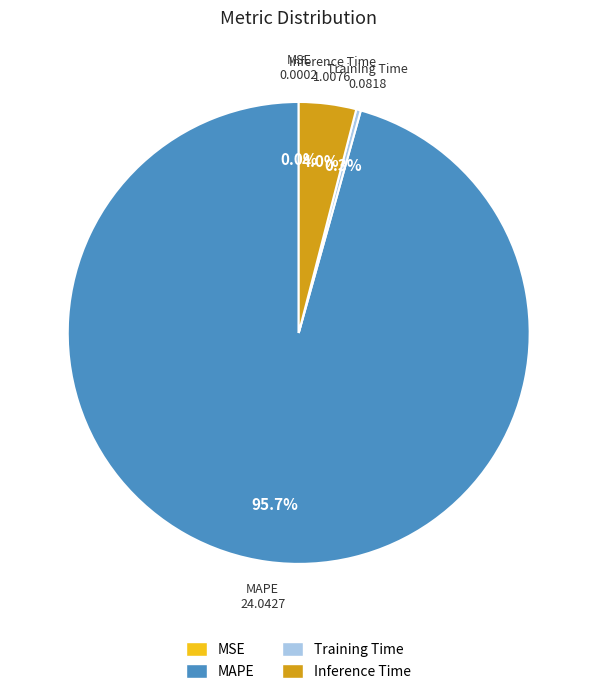

What is the majority slice?

MAPE